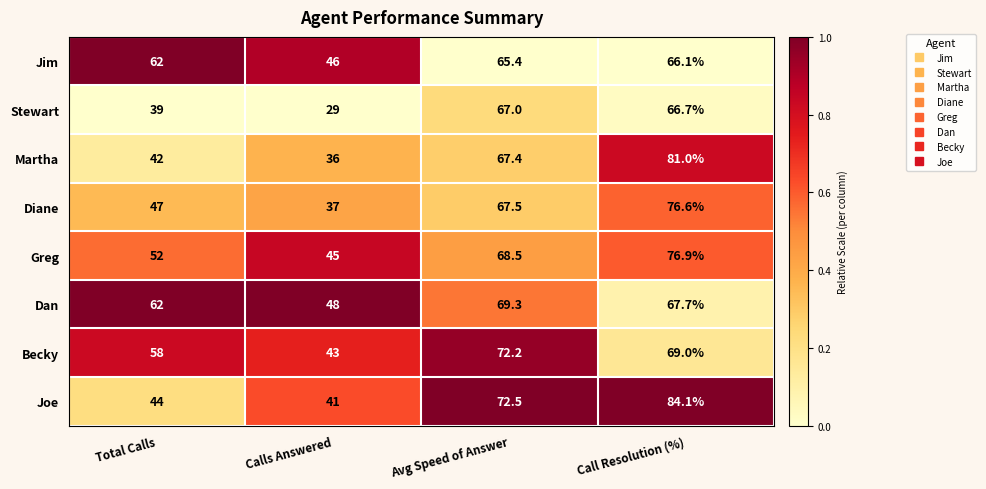

What is the difference between the Stewart values at Total Calls and Avg Speed of Answer?

28.0